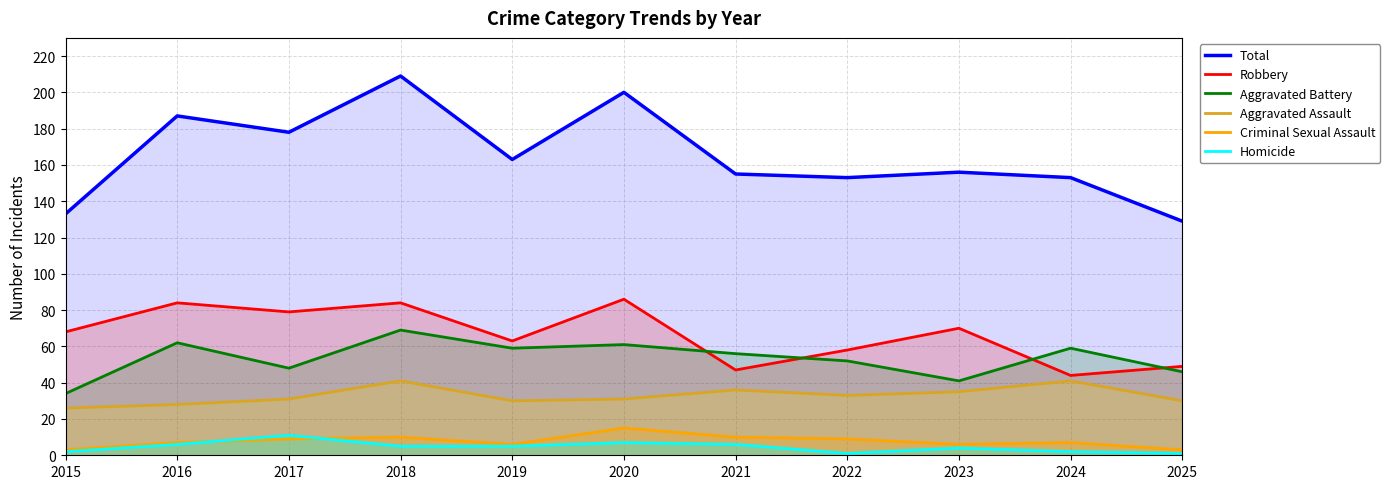

Does the chart display data point markers on the line(s)?

No